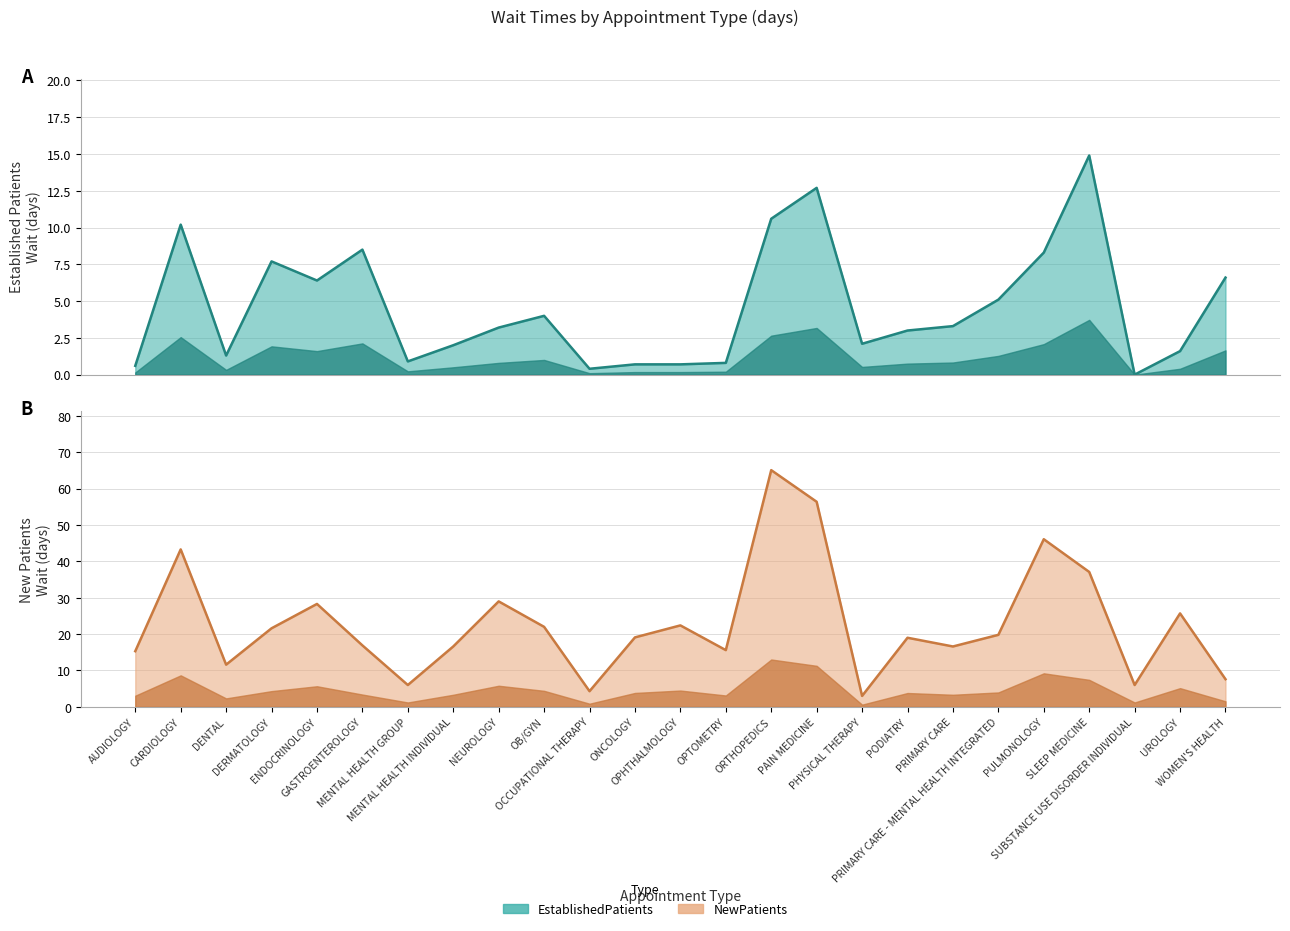

What is the sum of all NewPatients values?

574.4